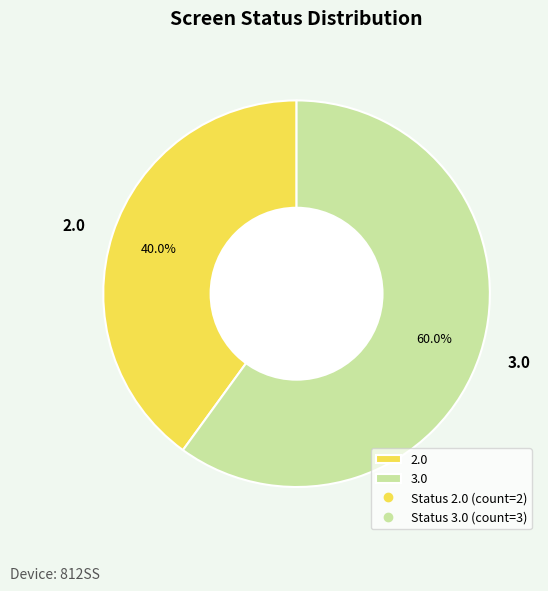

Which slice is the largest?

3.0